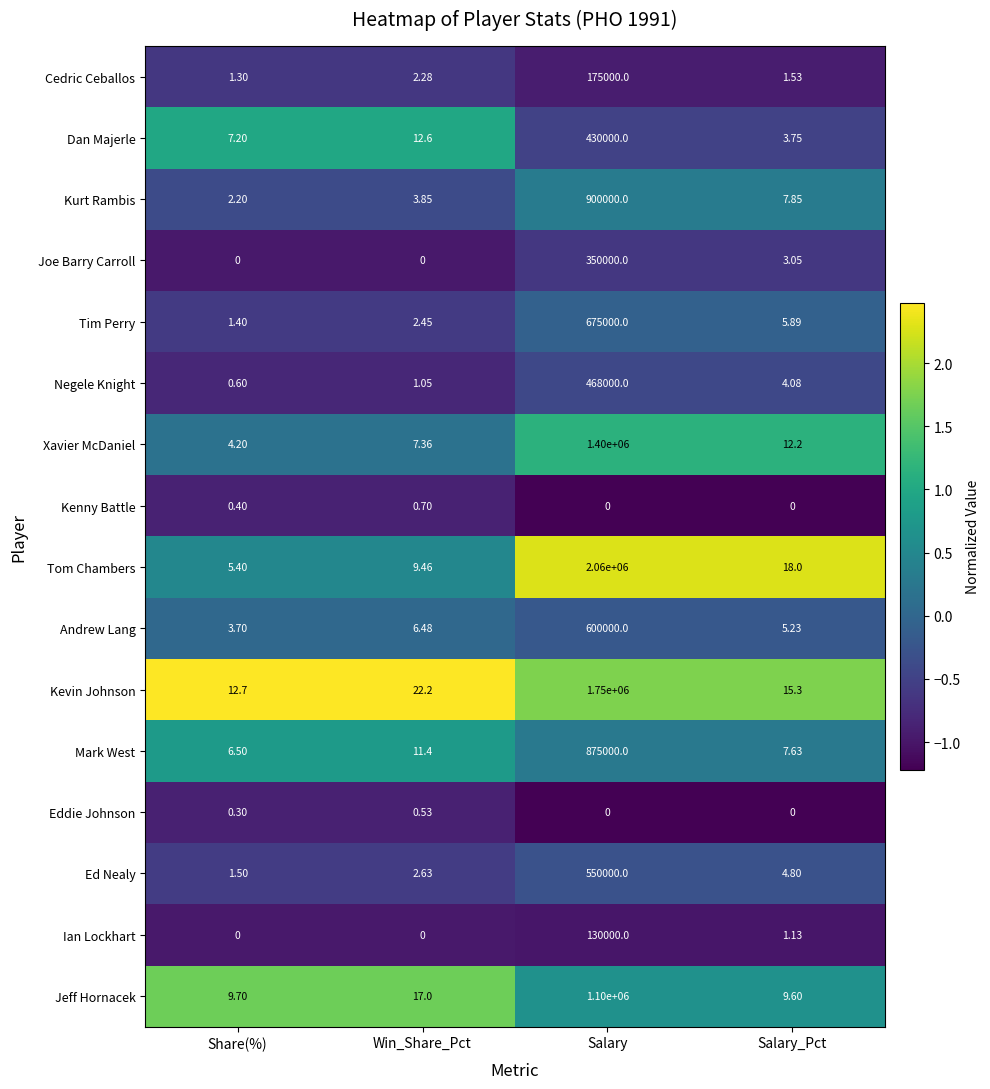

Which series has the largest total across all categories?

Tom Chambers